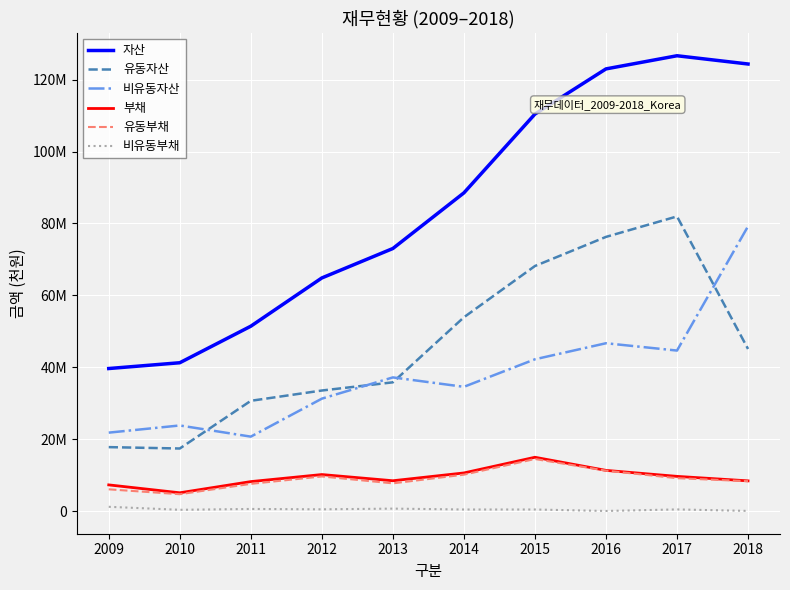

What are all the series names shown in the legend?

자산, 유동자산, 비유동자산, 부채, 유동부채, 비유동부채